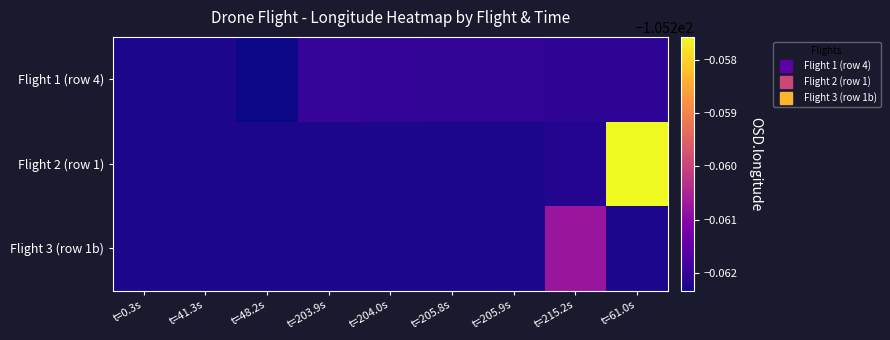

Which has a higher value, t=203.9s or t=205.8s?

t=203.9s